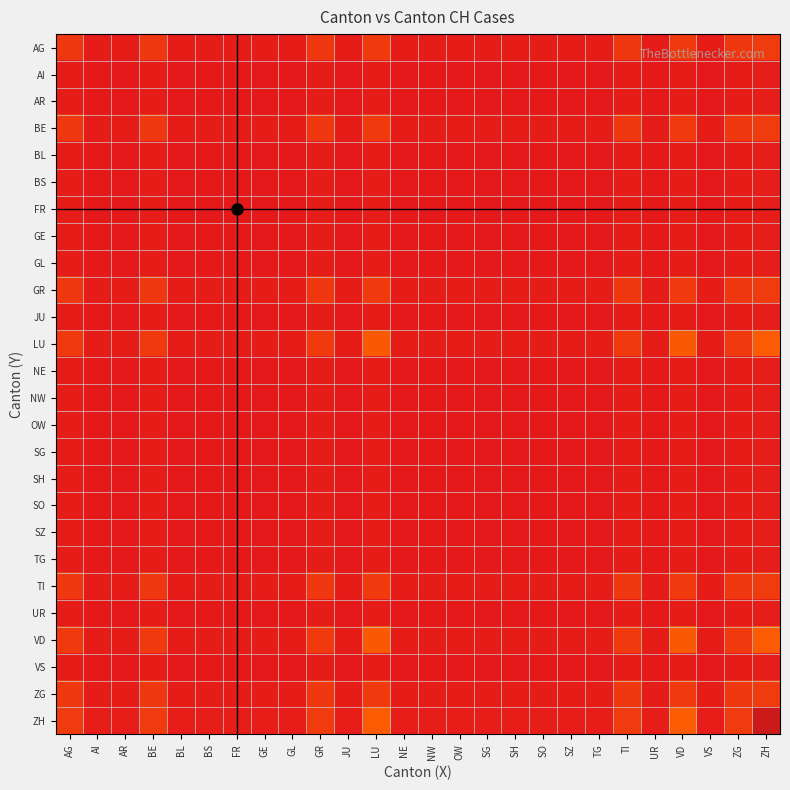

Reading left to right, transcribe all the data shown in this chart.

0.1	0.0	0.0	0.1	0.0	0.0	0.0	0.0	0.0	0.1	0.0	0.2	0.0	0.0	0.0	0.0	0.0	0.0	0.0	0.0	0.1	0.0	0.2	0.0	0.1	1.0